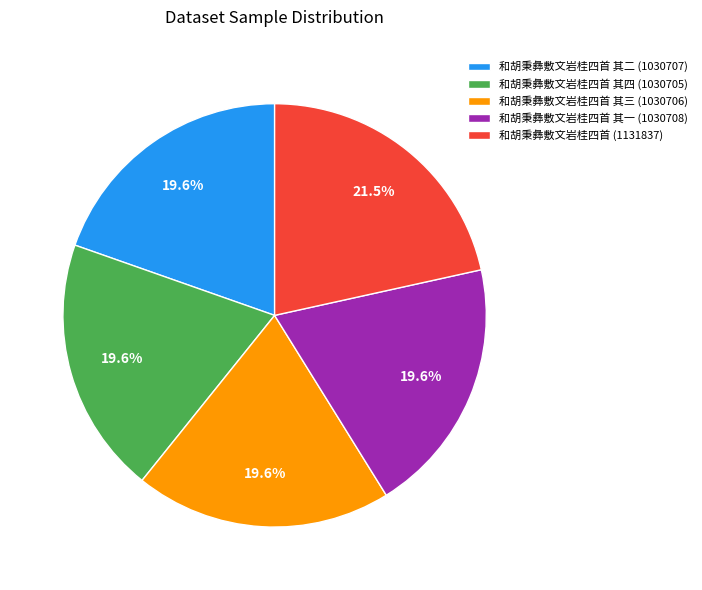

Does 和胡秉彝敷文岩桂四首 其二 (1030707) account for over 50% of the chart?

No